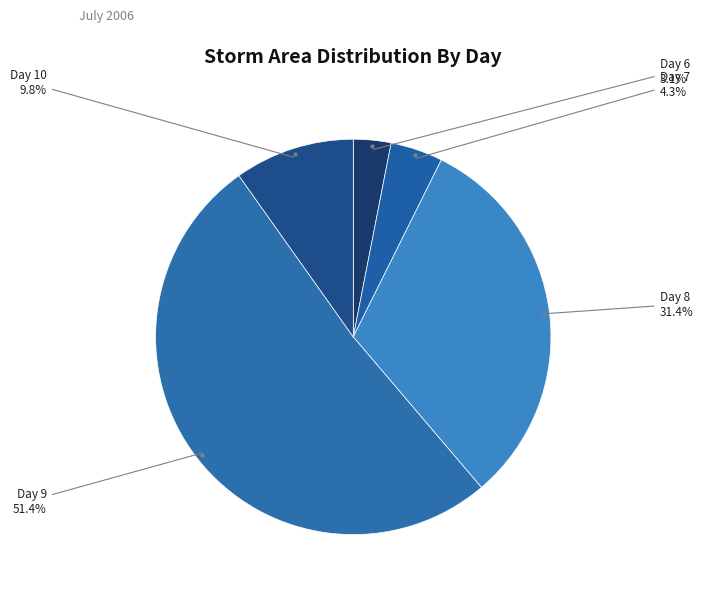

What portion of the pie excludes Day 6?

96.9%